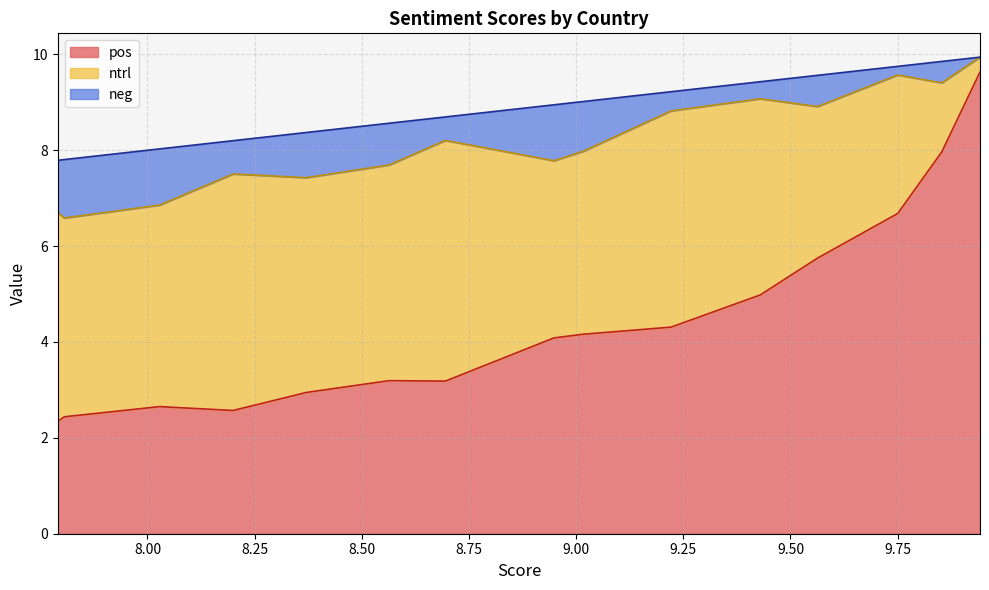

Which series has the largest total across all categories?

pos